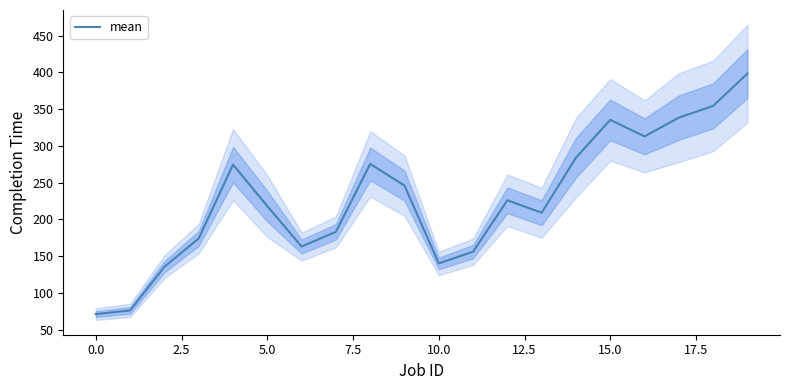

True or false: there are more than 1 points higher than both neighbors.

True